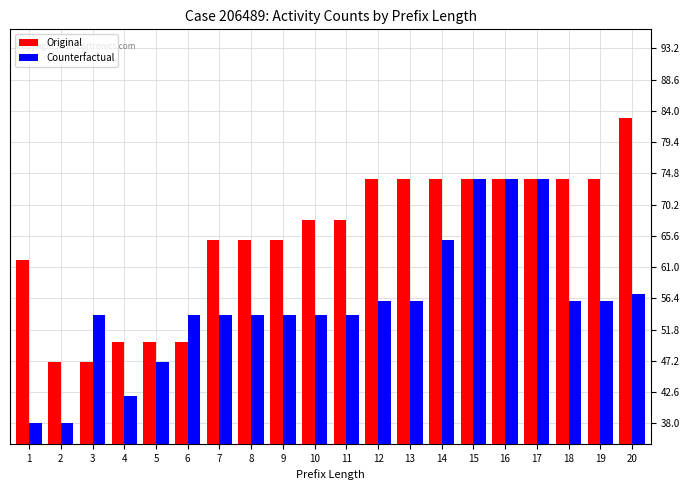

Reading right to left, transcribe all the data shown in this chart.

Original: 83	74	74	74	74	74	74	74	74	68	68	65	65	65	50	50	50	47	47	62
Counterfactual: 57	56	56	74	74	74	65	56	56	54	54	54	54	54	54	47	42	54	38	38